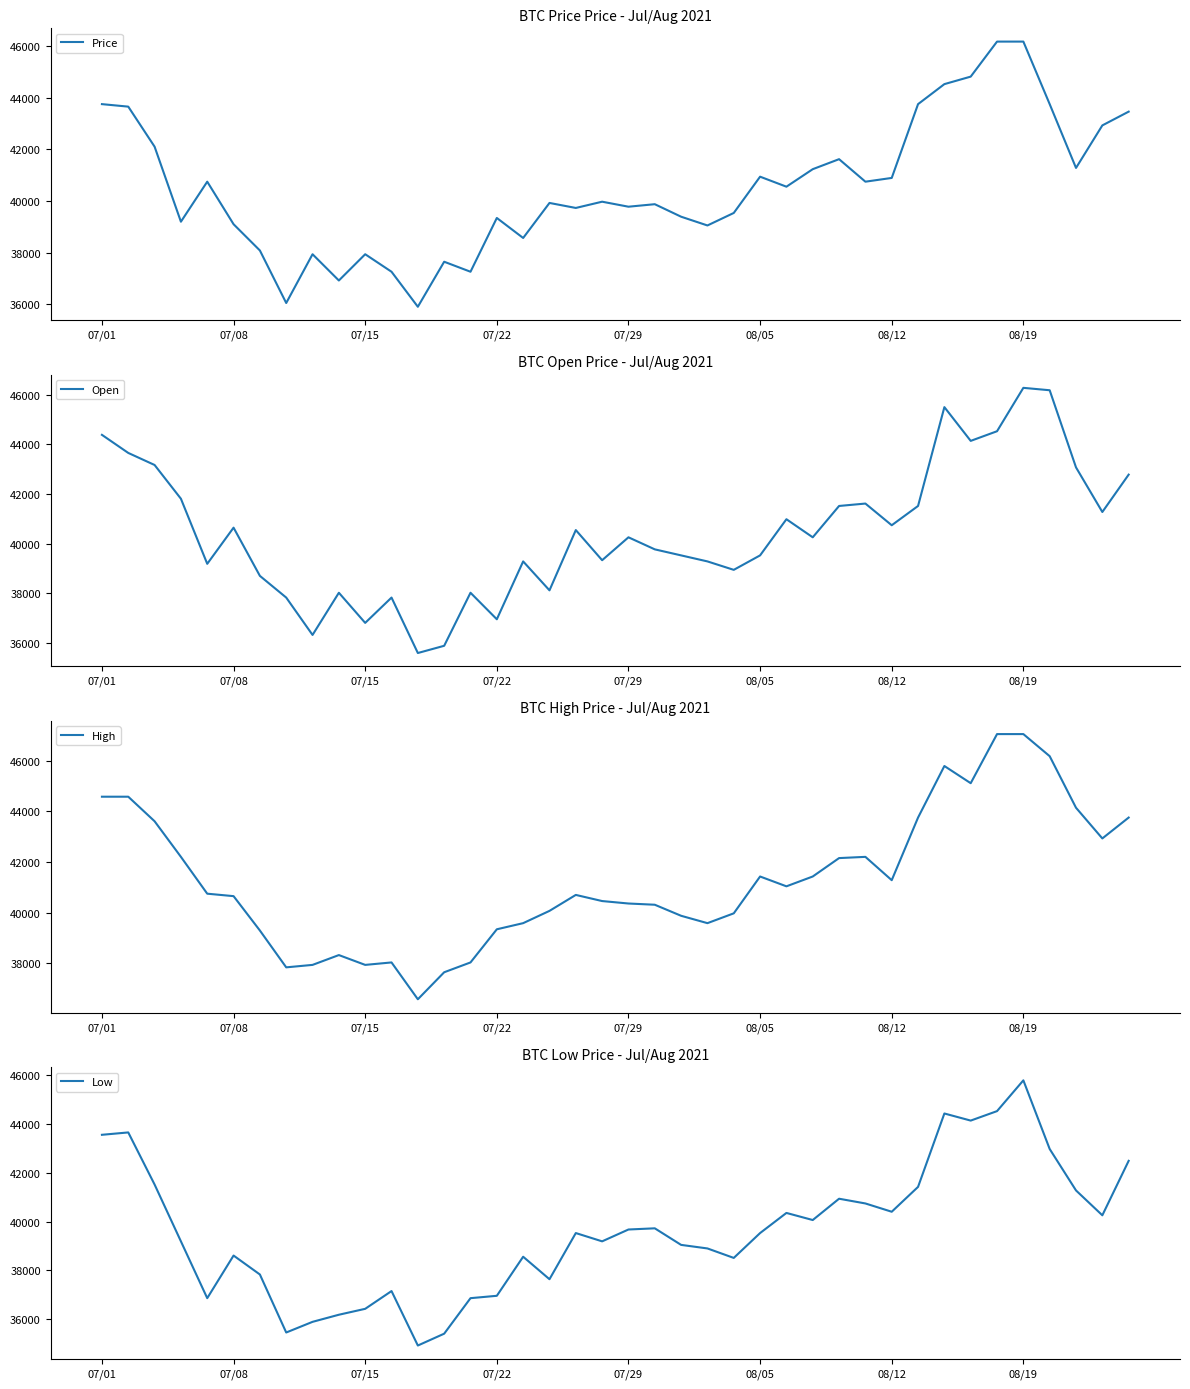

What is the highest value of the High series?

47052.2